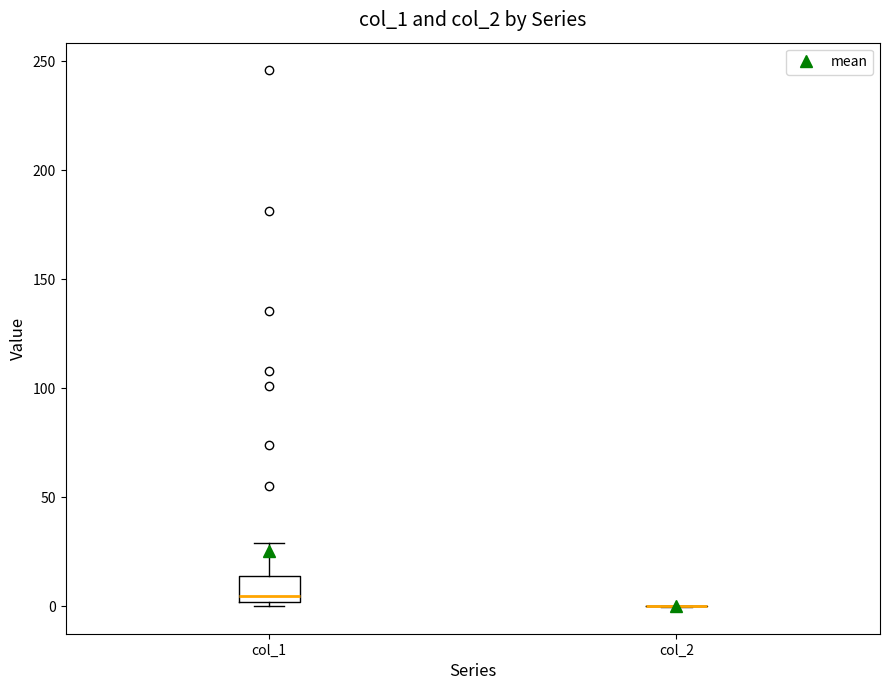

Where does the median line of the box for col_1 sit on the y-axis? The values are not printed on the chart, so give them approximately, as read against the axis.

5